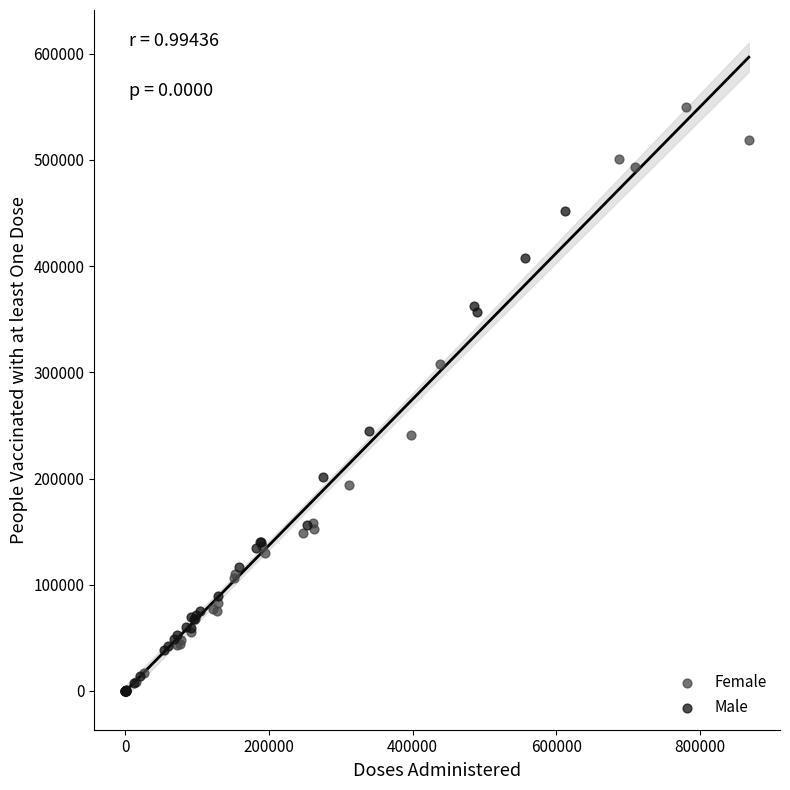

Which series reaches the maximum Y coordinate?

Female